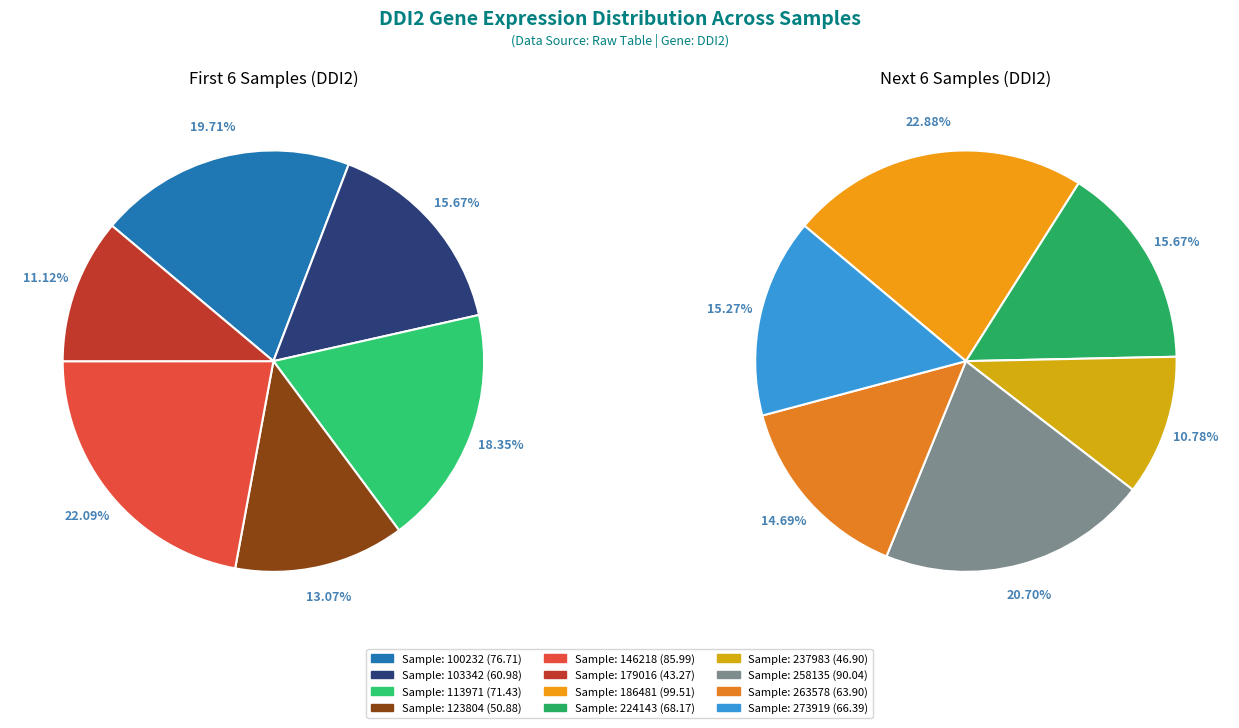

Which category has the biggest portion of the pie?

186481